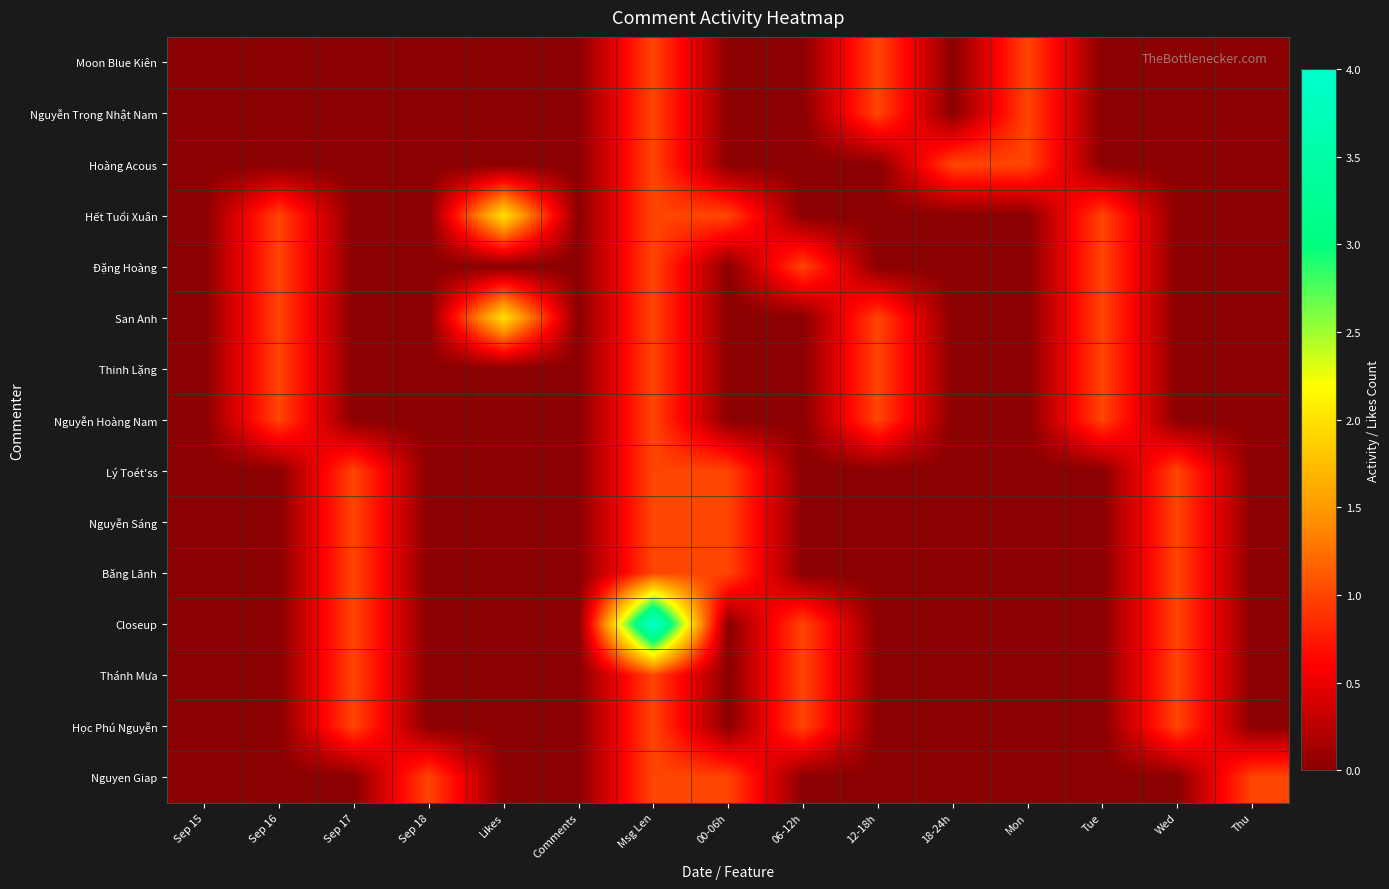

List the series in order of their peak value, highest first.

Closeup, Hết Tuổi Xuân, San Anh, Moon Blue Kiên, Nguyễn Trọng Nhật Nam, Hoàng Acous, Đặng Hoàng, Thinh Lặng, Nguyễn Hoàng Nam, Lý Toét'ss, Nguyễn Sáng, Băng Lãnh, Thánh Mưa, Học Phú Nguyễn, Nguyen Giap